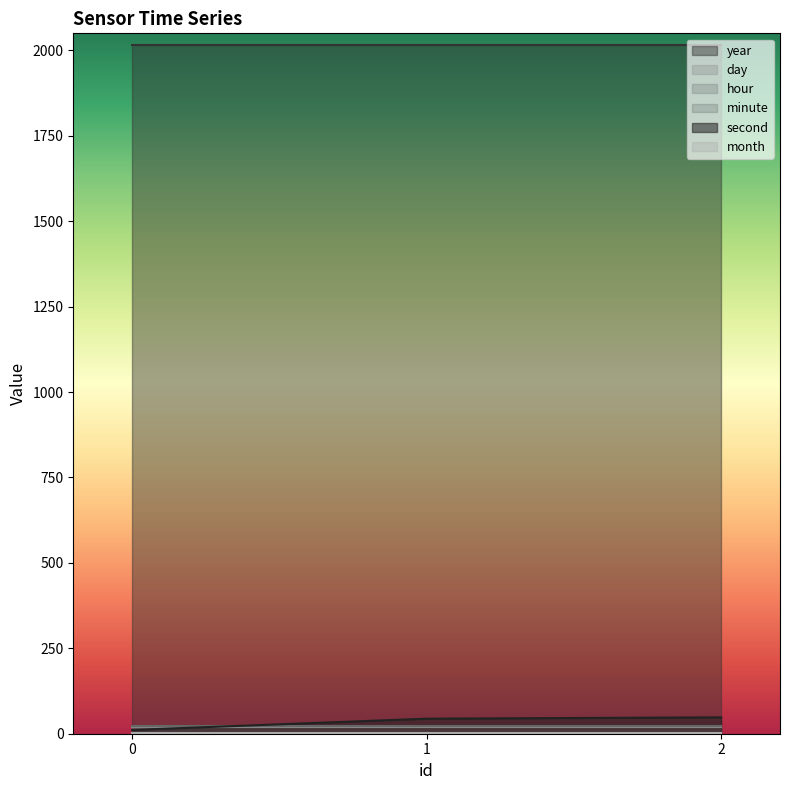

Which has a higher value, 2 or 0?

2